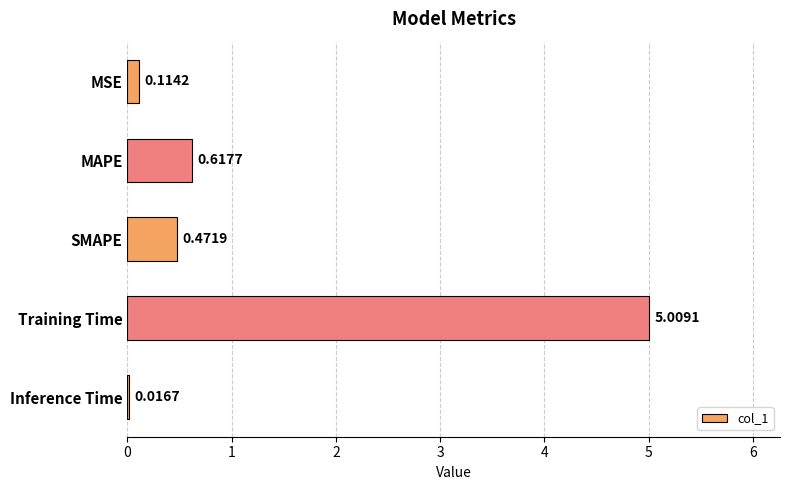

What is the change in value from Training Time to Inference Time?

-5.0